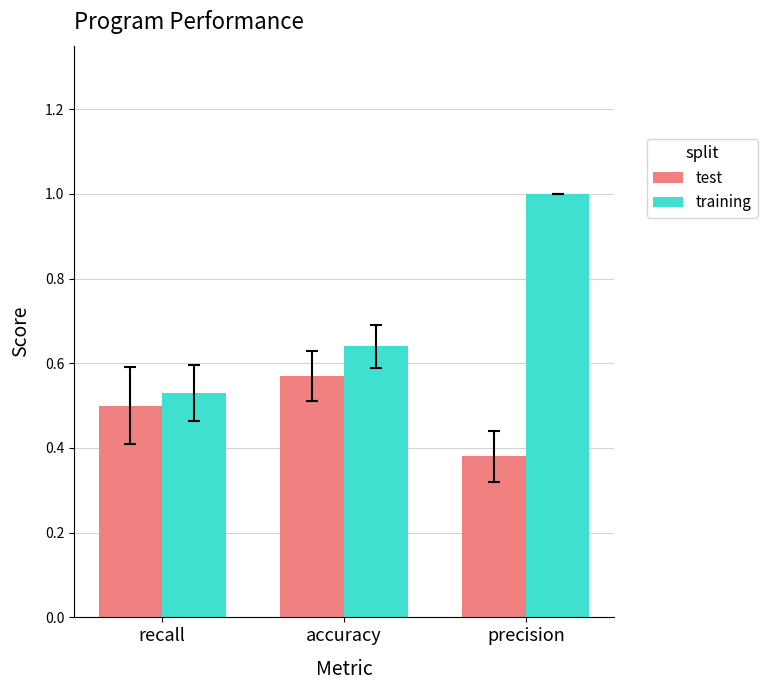

What are all the series names shown in the legend?

test, training